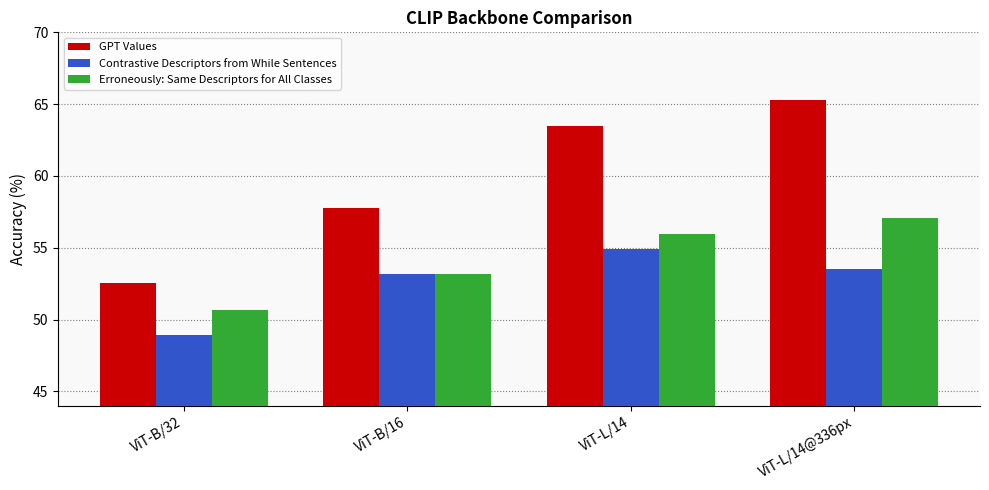

True or false: GPT Values has a value of 63.5 at ViT-L/14.

True